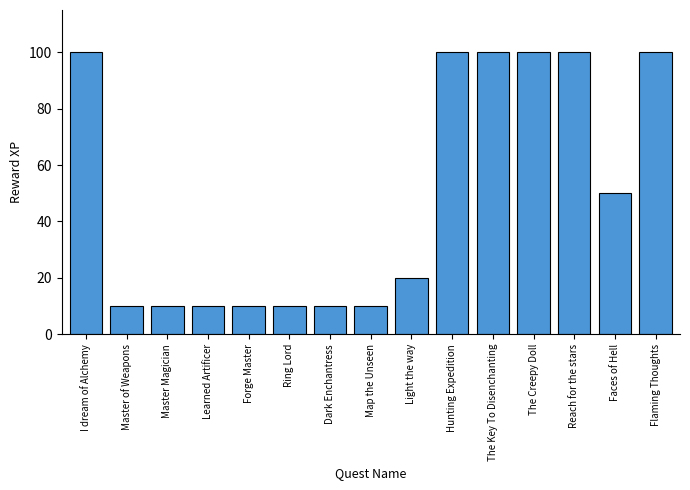

Where is the data nearest to the value 55?

Faces of Hell